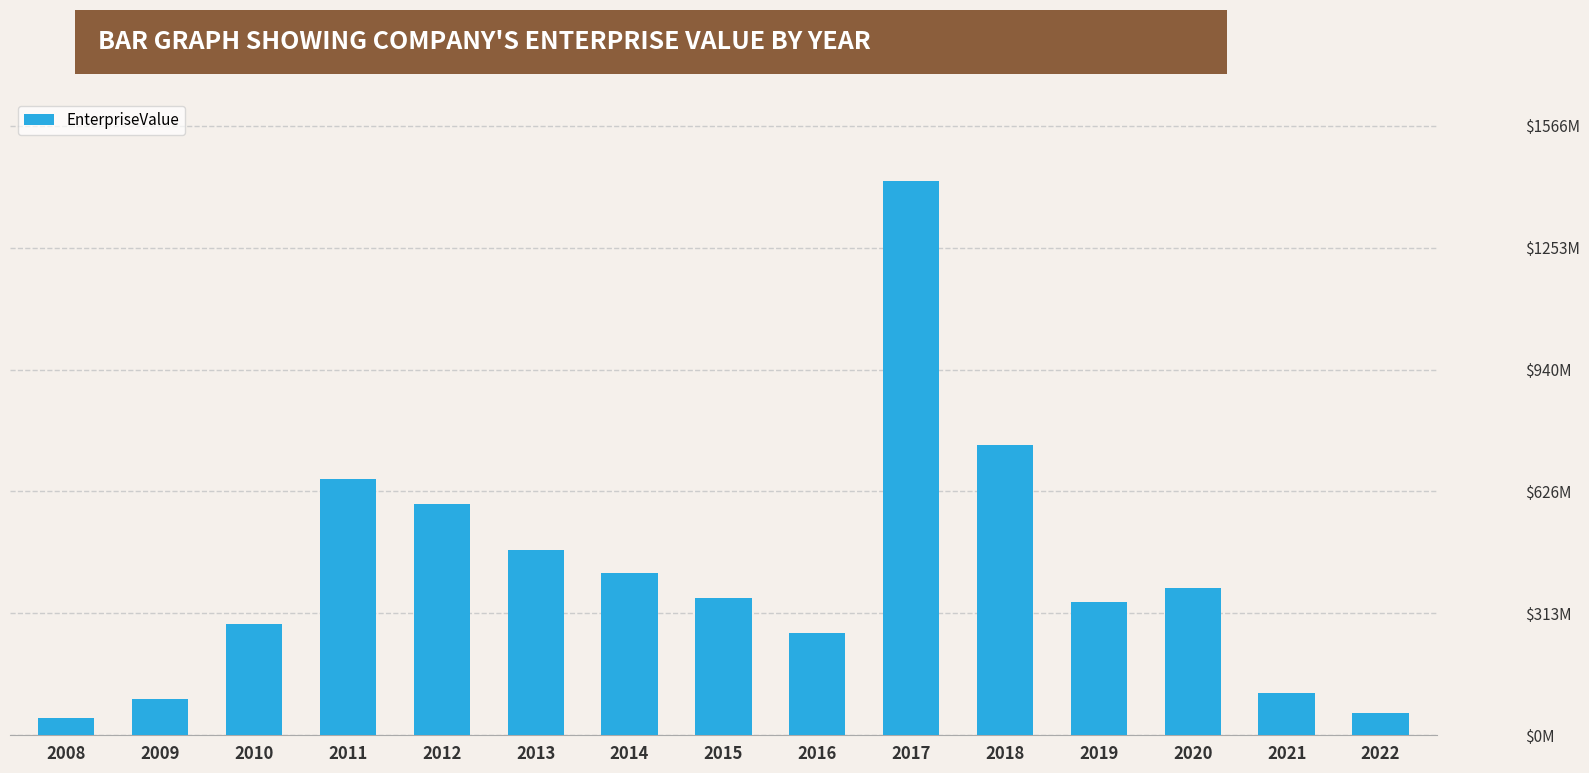

Does the chart contain any negative values?

No